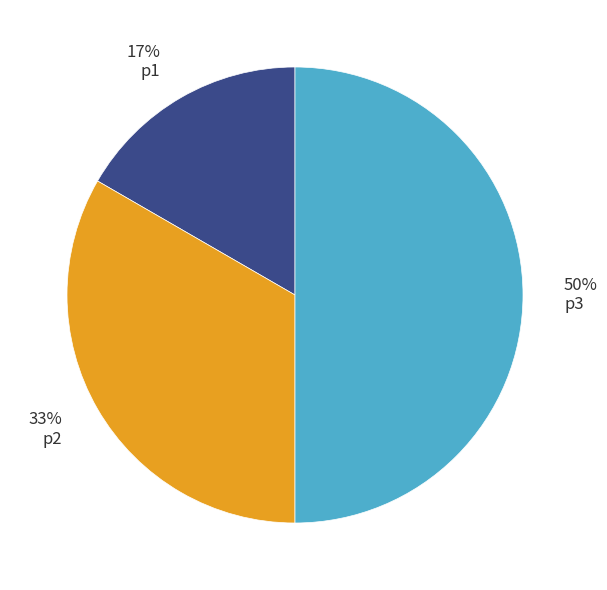

Between p1 and p2, which is larger?

p2